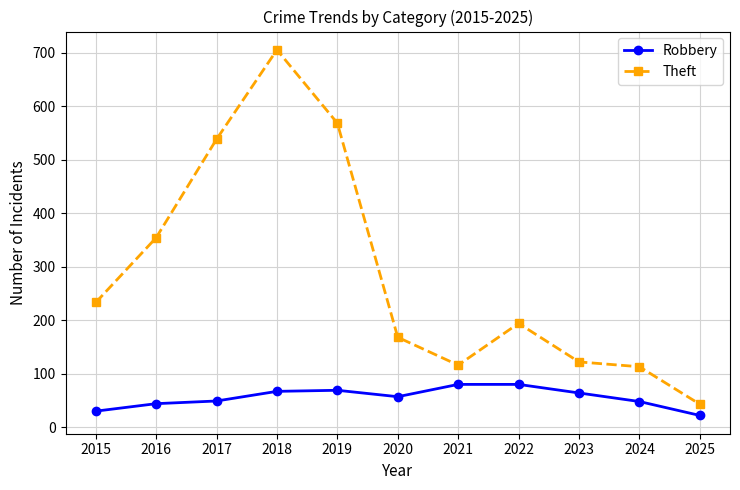

True or false: Theft has a value of 194 at 2022.

True